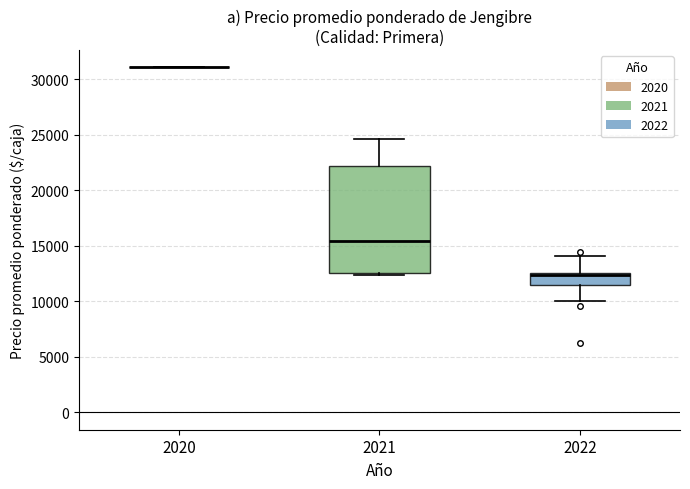

Which box is the tallest, from its lower edge to its upper edge?

2021